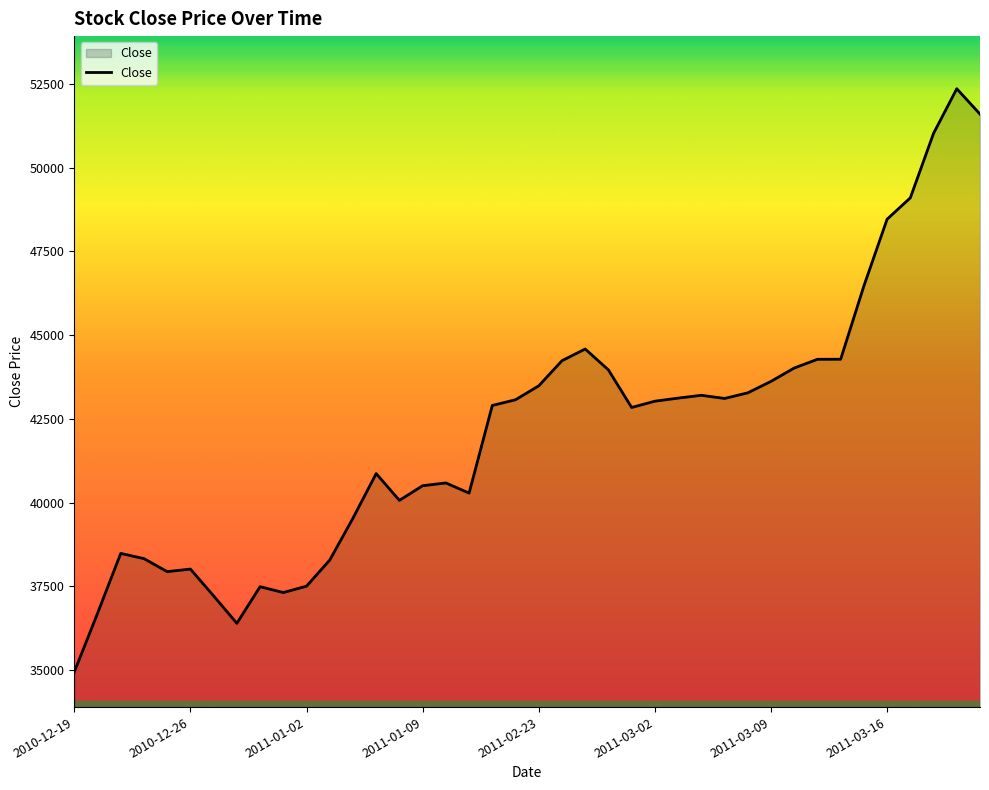

What is the greatest value displayed?

52350